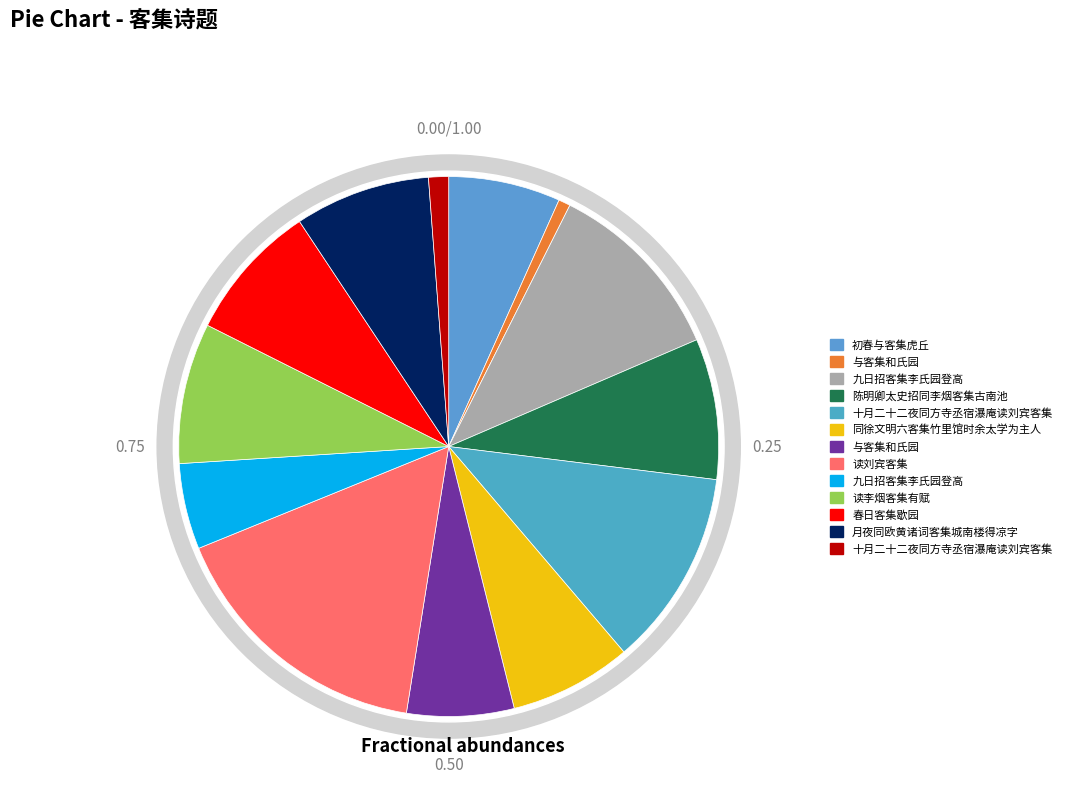

What is the change in value from 与客集和氏园 to 九日招客集李氏园登高?

+773138